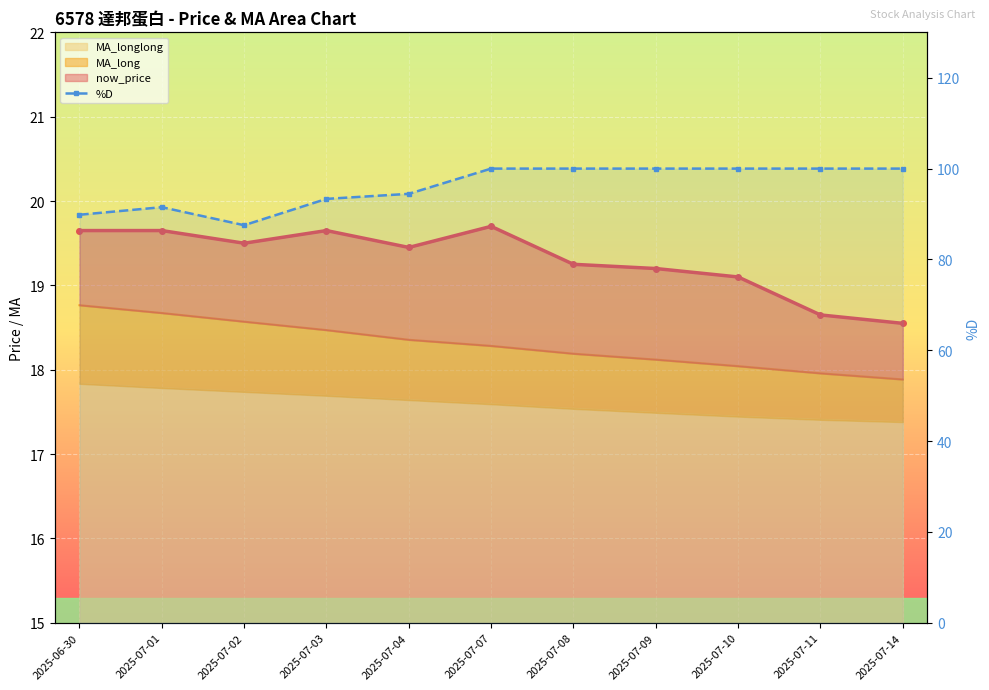

What is the change in value from 2025-06-30 to 2025-07-02?

-2.3